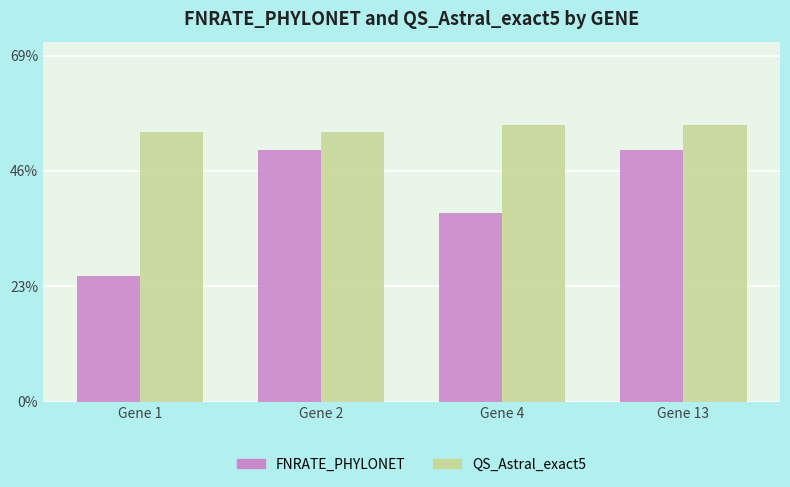

What is the value of the FNRATE_PHYLONET bar at the 2nd from the left?

50.0